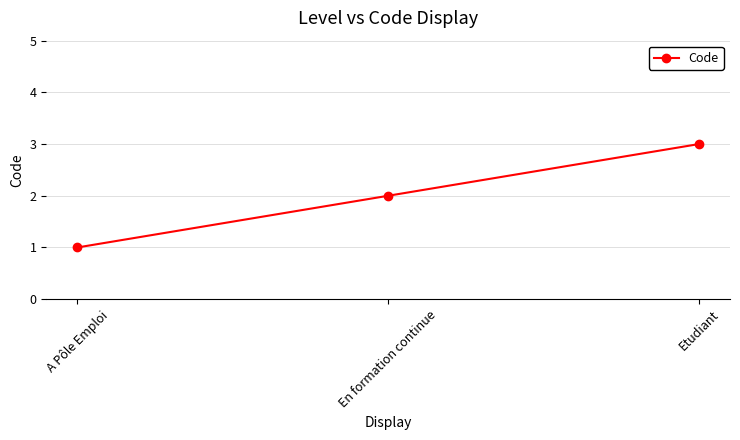

List the labels in order of value, largest first.

Etudiant, En formation continue, A Pôle Emploi